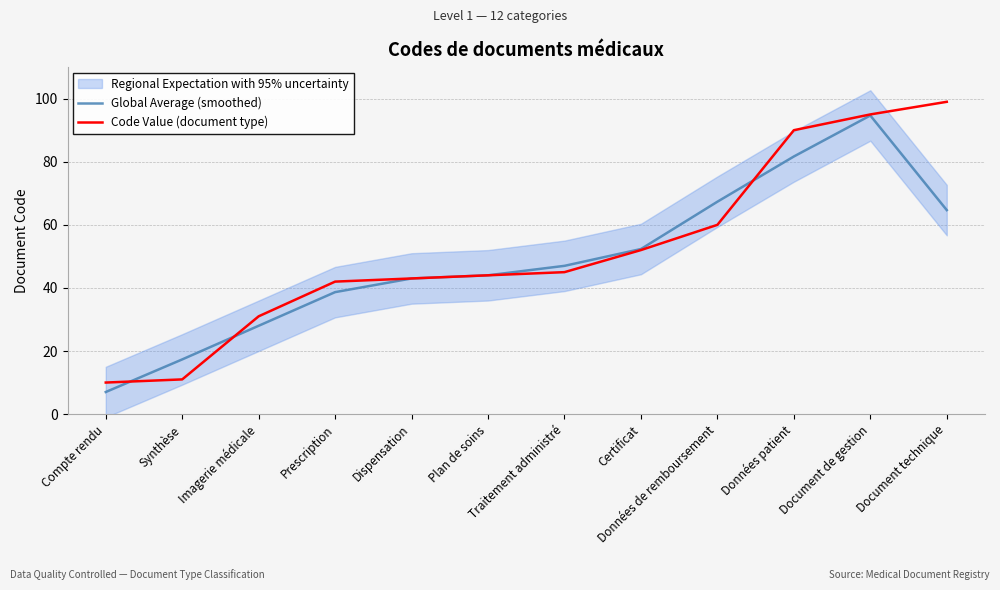

What value does the Global Average (smoothed) series have at Document technique?

64.7